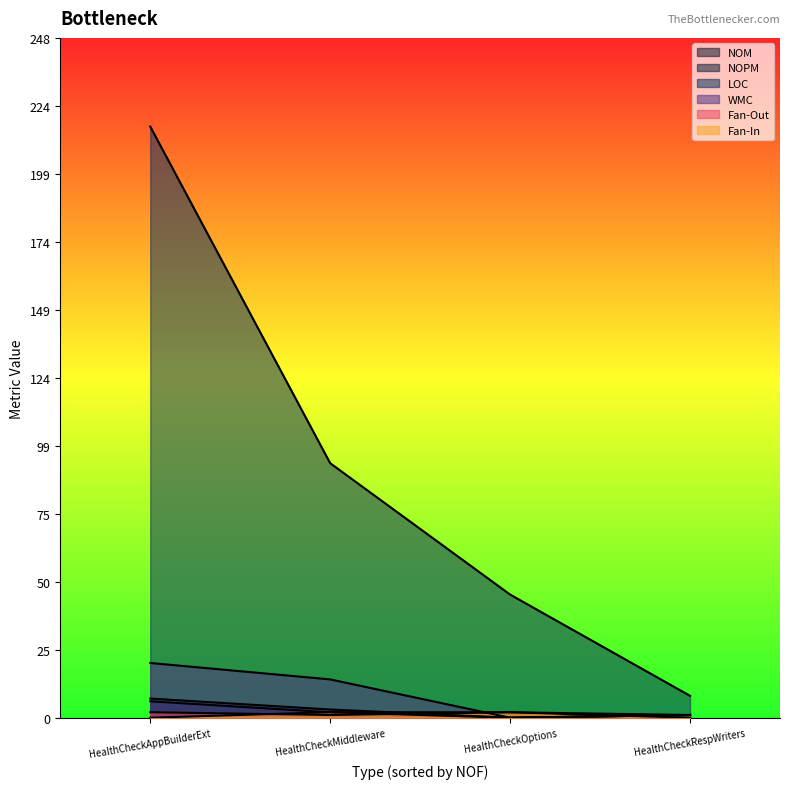

Which series changed the most between HealthCheckMiddleware and HealthCheckRespWriters?

LOC